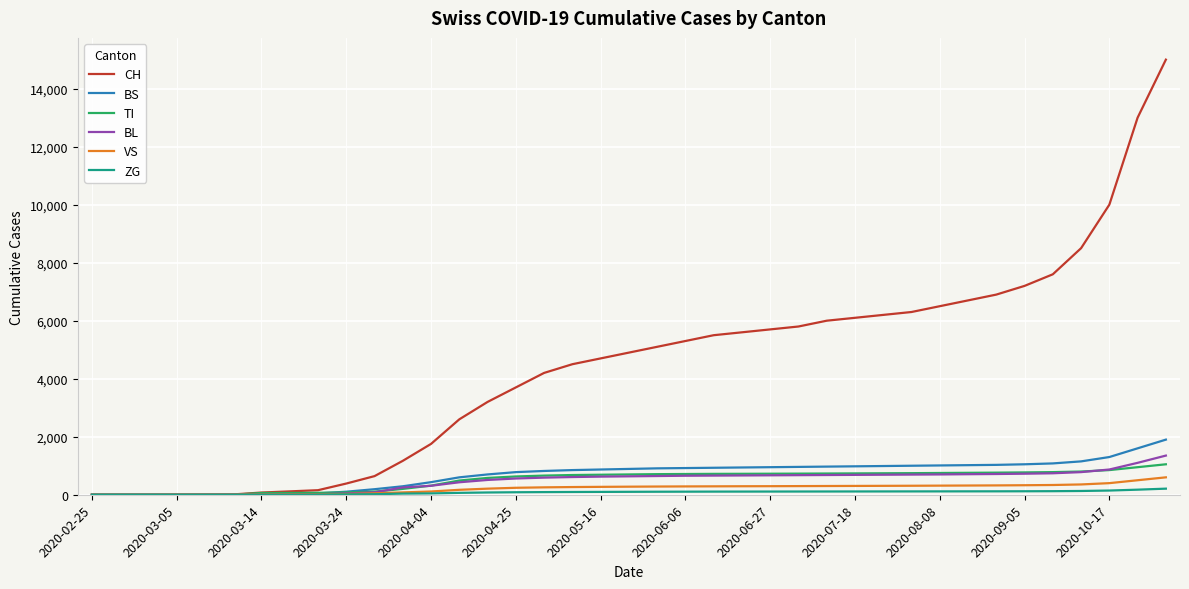

What is the greatest value displayed?

15000